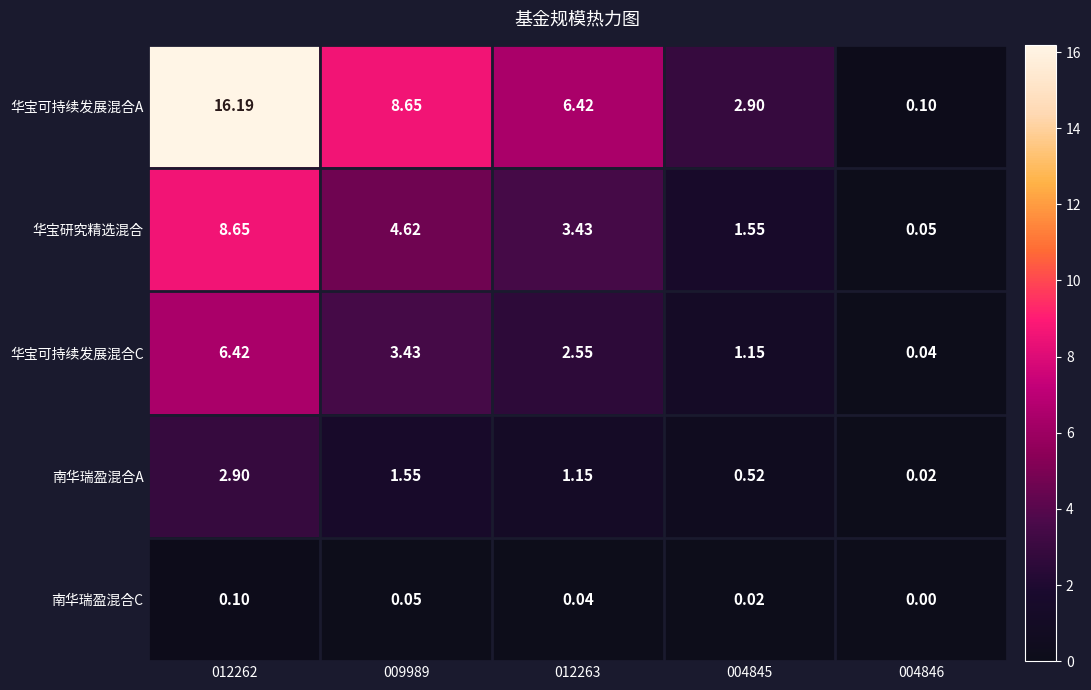

Is the value of 华宝可持续发展混合C at 012262 greater than the value of 华宝研究精选混合 at 004846?

Yes